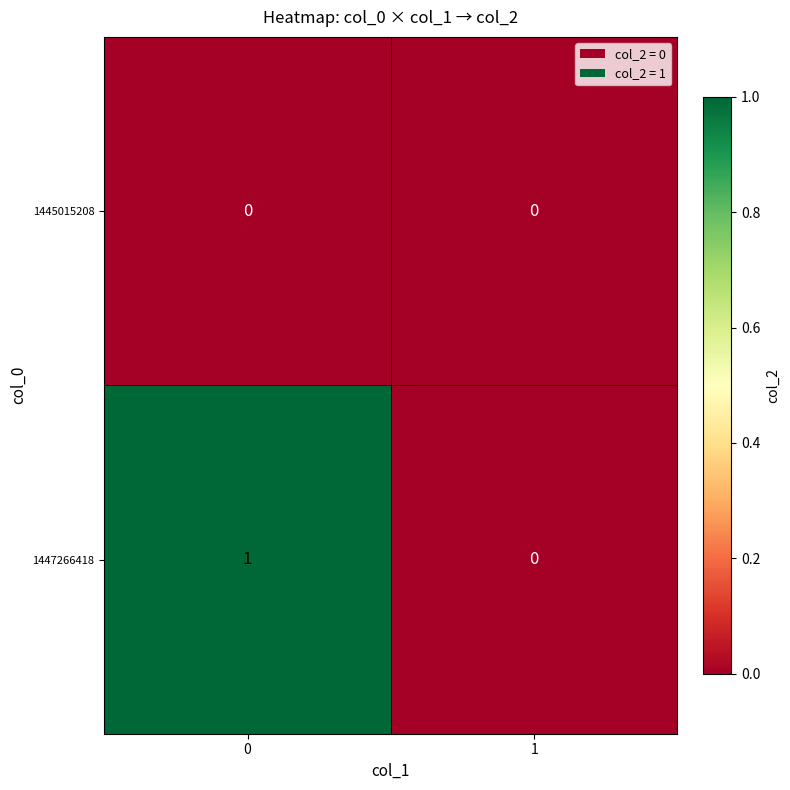

Reading left to right, extract all data points from this chart.

1445015208: 0	0
1447266418: 1	0